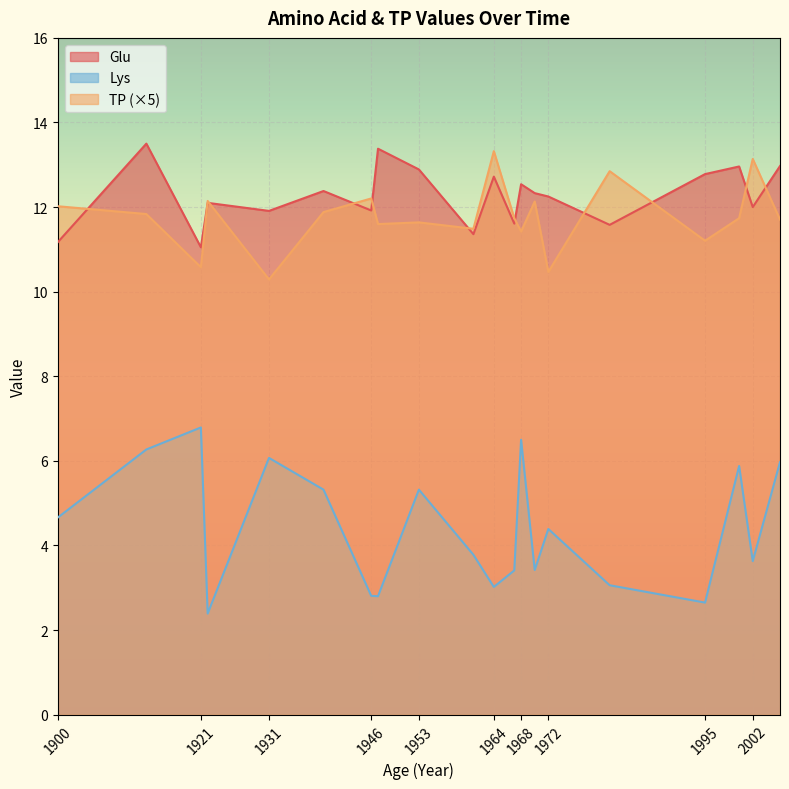

Which series has the widest spread of values?

Lys